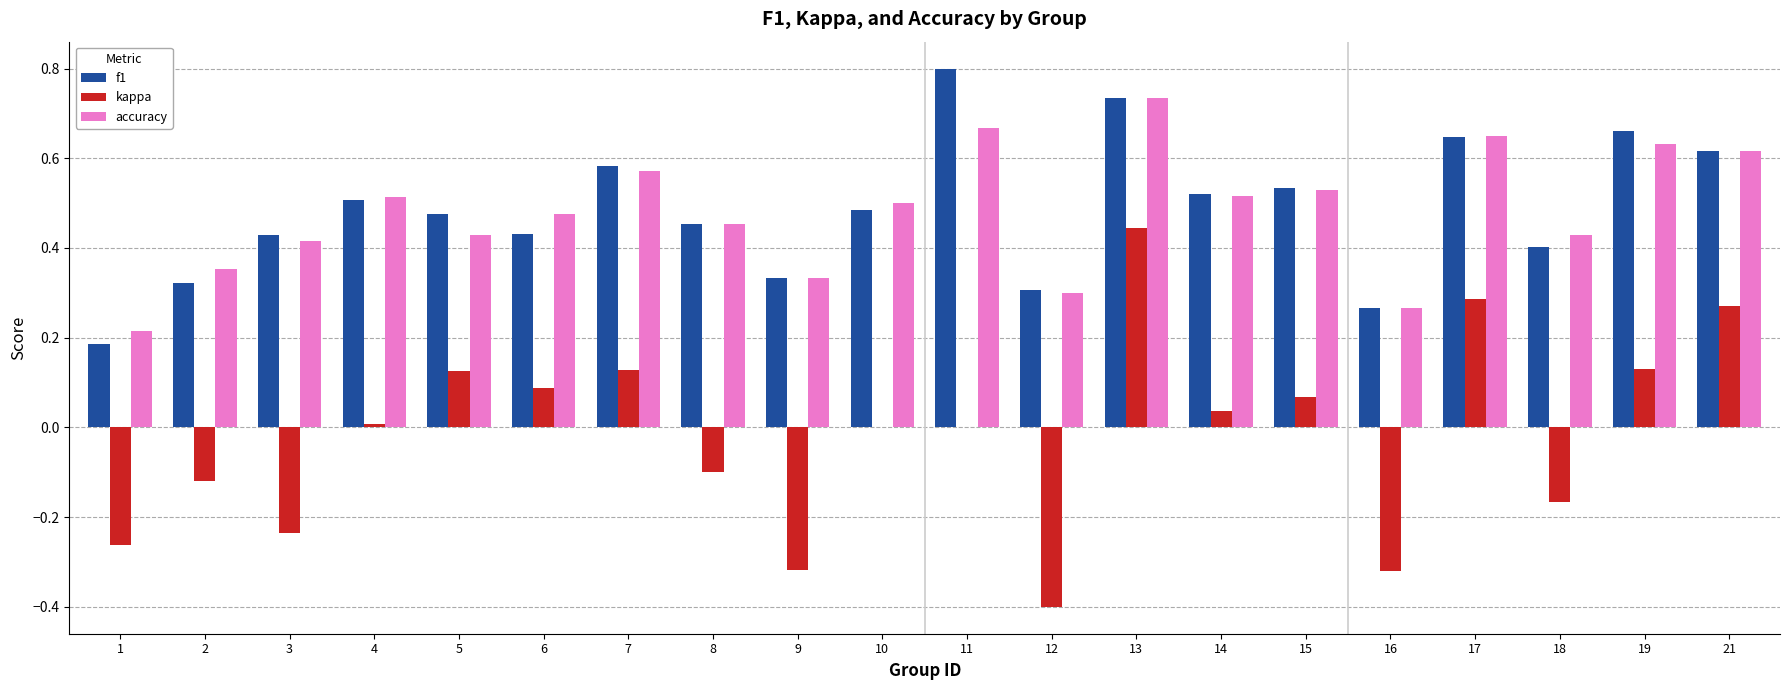

Between 3 and 14, which series saw the biggest shift?

kappa